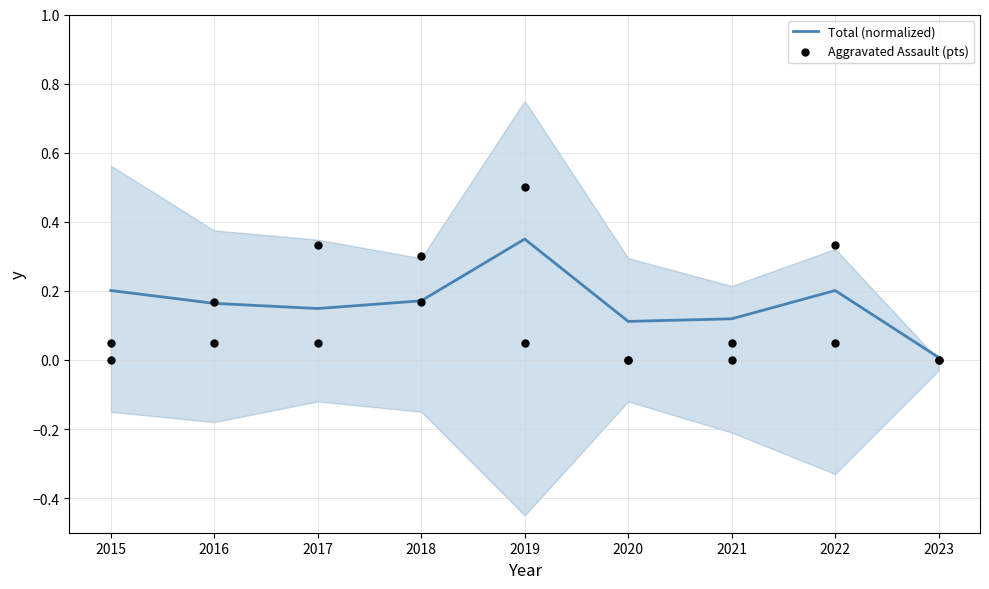

Which series has the largest total across all categories?

Aggravated Assault (pts)